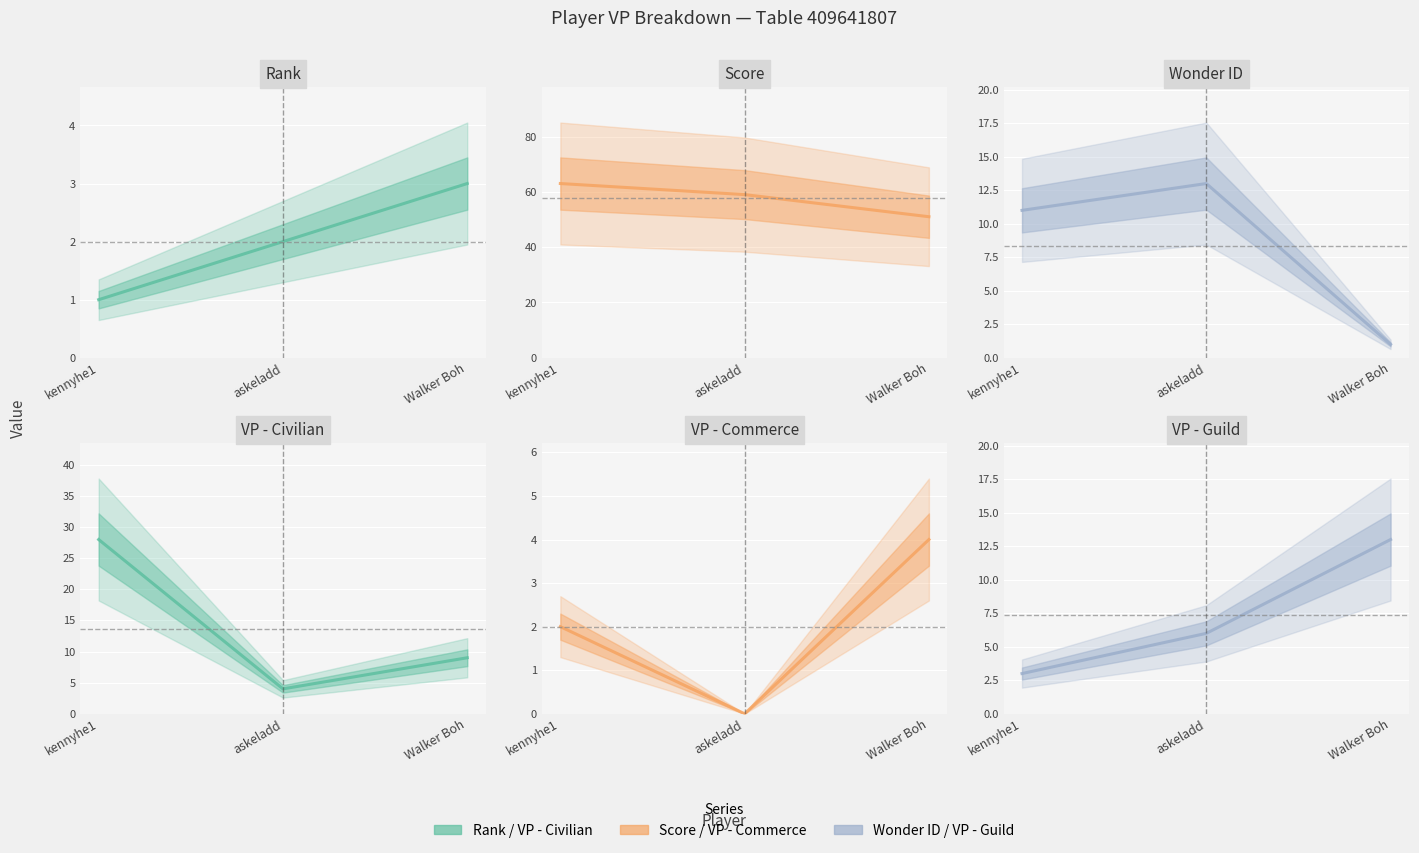

What is the label of the 3rd point from the left?

Walker Boh